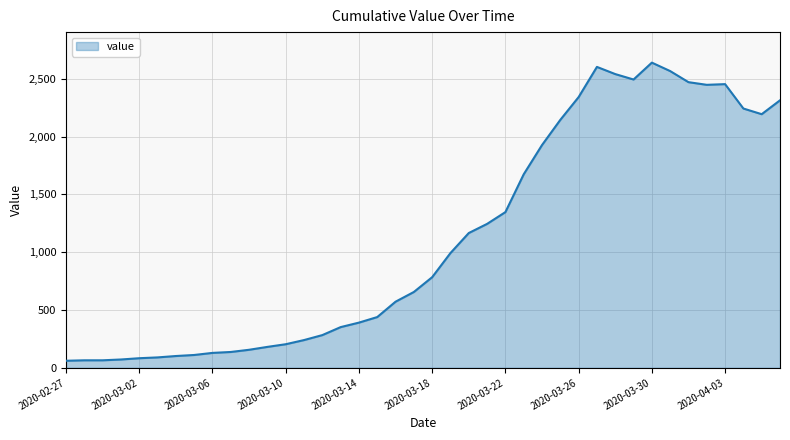

What is the minimum value shown in the chart?

61